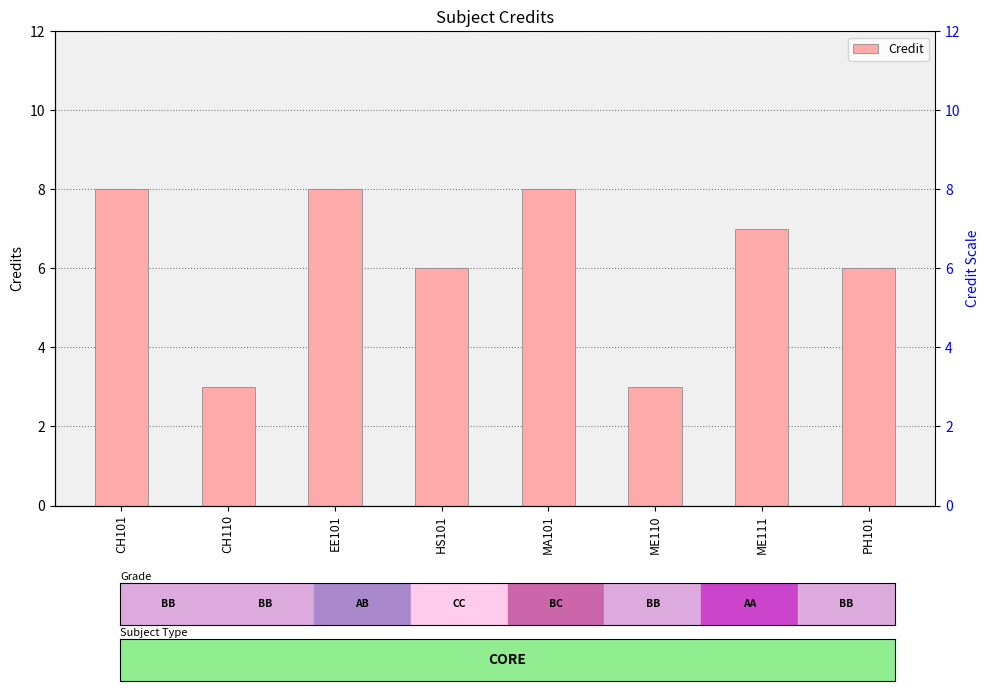

What is the sum of the values at ME110 and CH101?

11